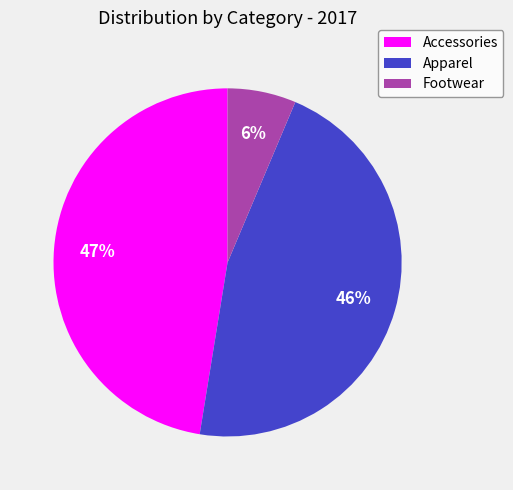

Which slice is the largest?

Accessories